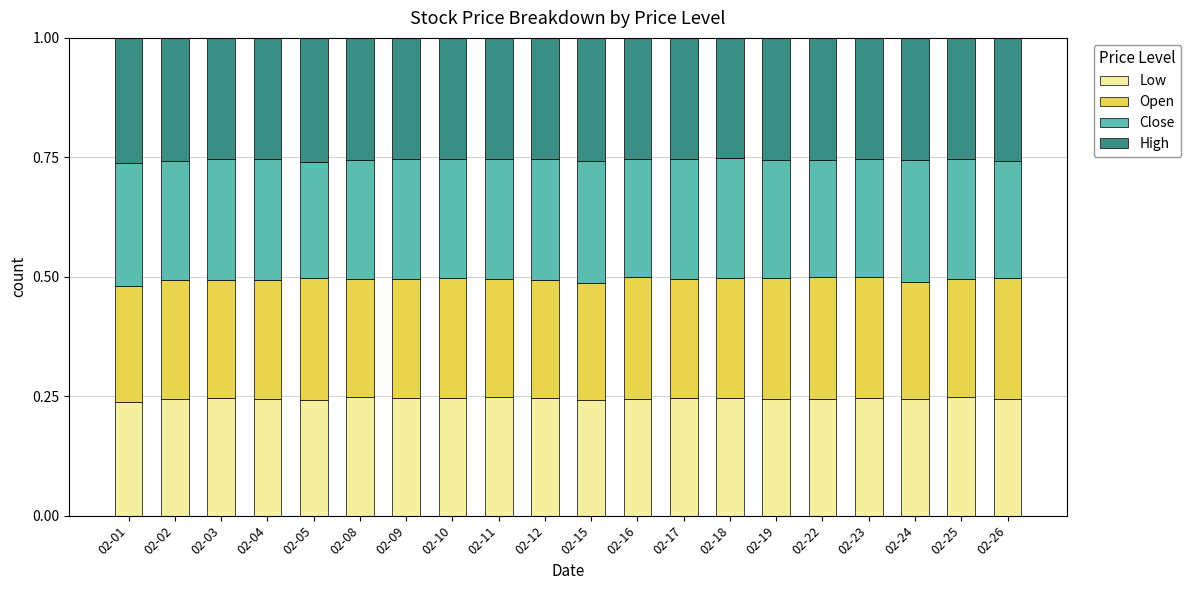

What is the total value across all series at 02-23?

1.0